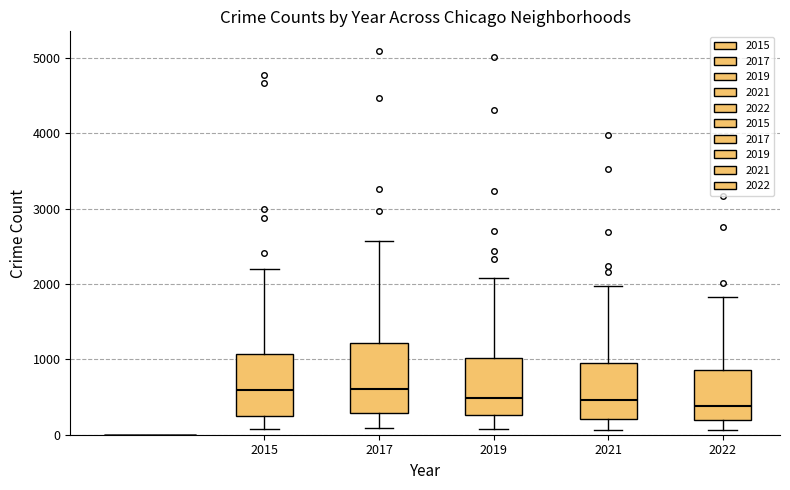

Reading left to right, read every box against the y-axis: the position of its median line, the range the box covers, and the ends of its whiskers. The values are not printed on the chart, so give them approximately, as read against the axis.

2015: median 600, box 300 to 1100, whiskers 100 to 2200
2017: median 600, box 300 to 1200, whiskers 100 to 2600
2019: median 500, box 300 to 1000, whiskers 100 to 2100
2021: median 500, box 200 to 1000, whiskers 100 to 2000
2022: median 400, box 200 to 900, whiskers 100 to 1800